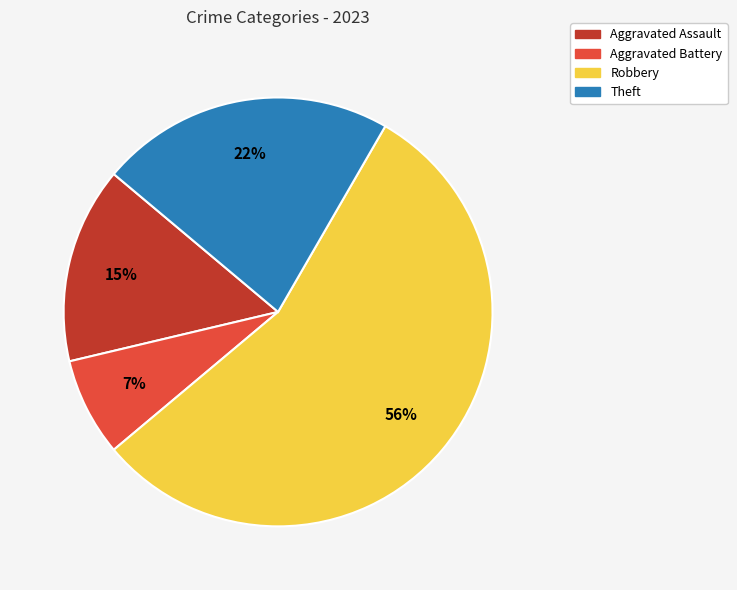

To the nearest percent, what portion does Aggravated Assault represent?

15%